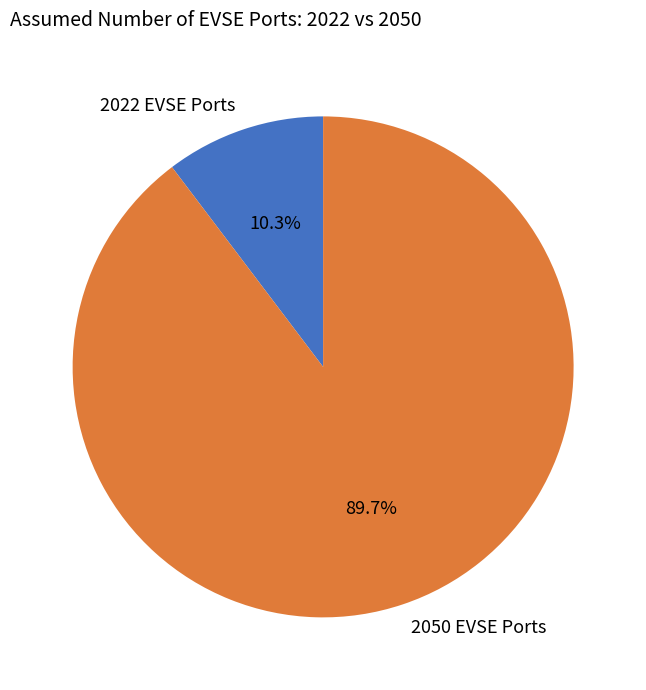

Count the number of slices in the pie.

2